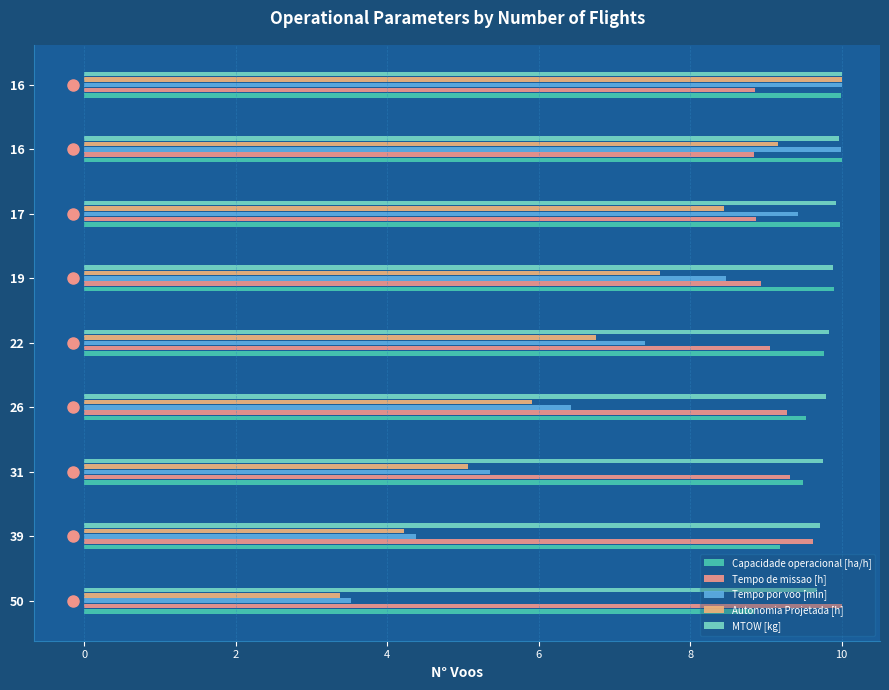

Count the number of categories in the chart.

9